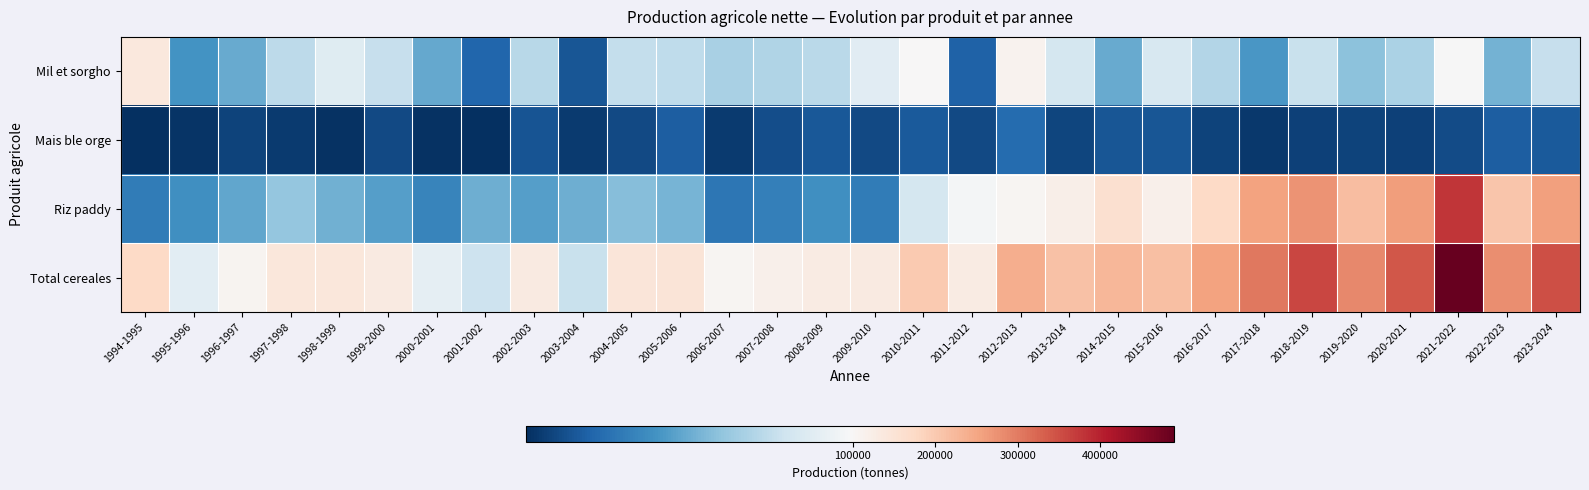

Which series has the largest total across all categories?

Total cereales